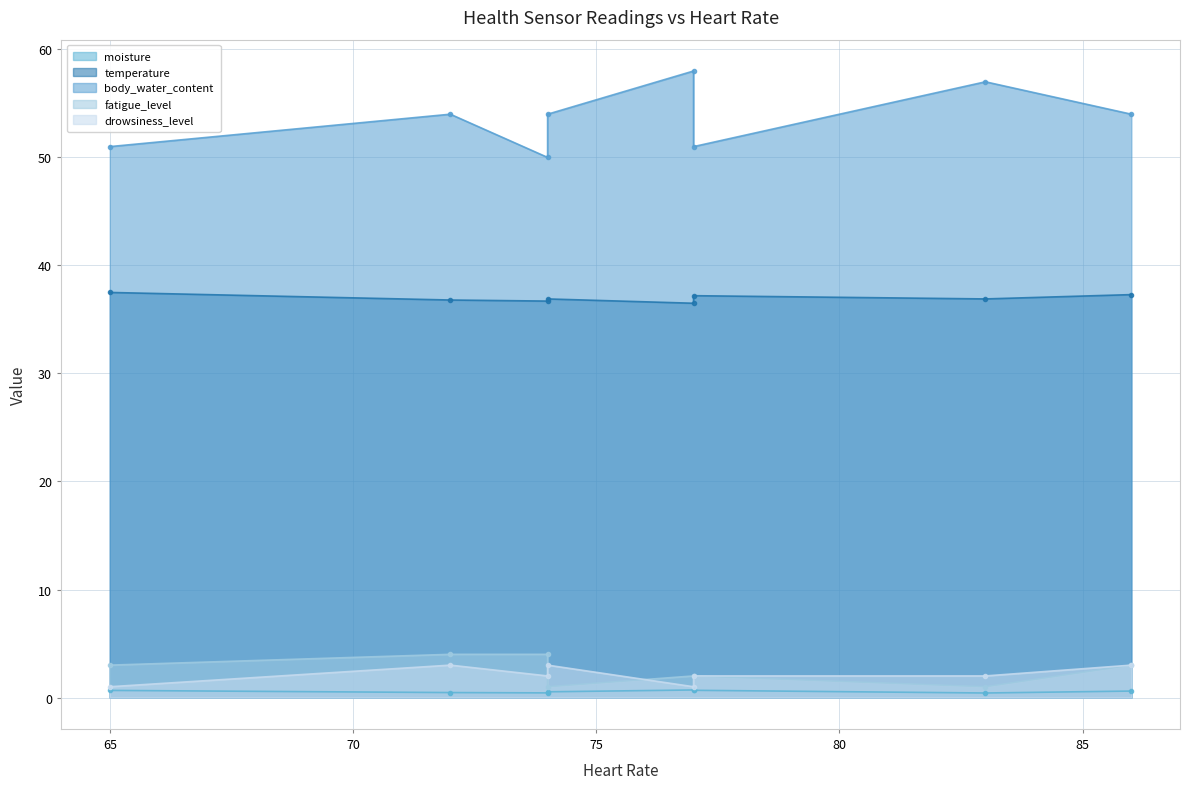

Reading left to right, extract all data points from this chart.

moisture: 0.7	0.5	0.4	0.5	0.7	0.7	0.4	0.6
temperature: 37.5	36.8	36.7	36.9	36.5	37.2	36.9	37.3
body_water_content: 51.0	54.0	50.0	54.0	58.0	51.0	57.0	54.0
fatigue_level: 3.0	4.0	4.0	1.0	2.0	2.0	1.0	3.0
drowsiness_level: 1.0	3.0	2.0	3.0	1.0	2.0	2.0	3.0